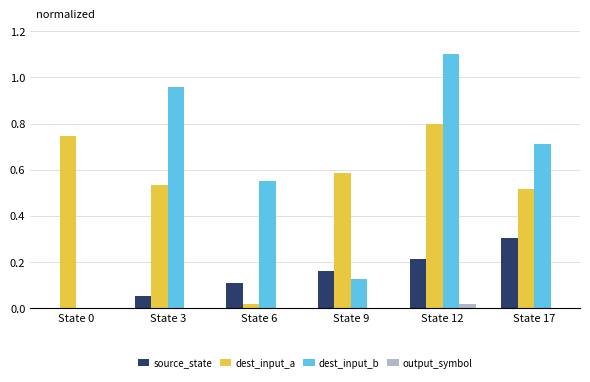

What is the sum of all source_state values?

0.8